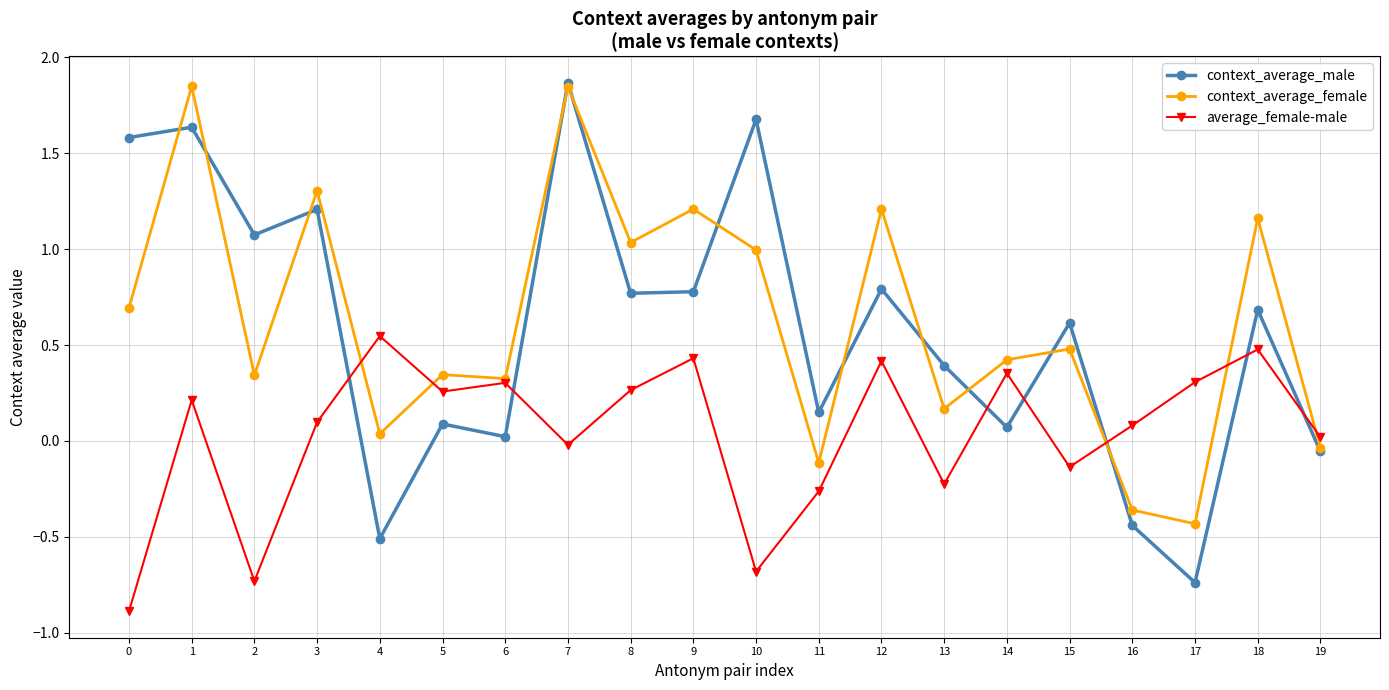

Which series has the widest spread of values?

context_average_male